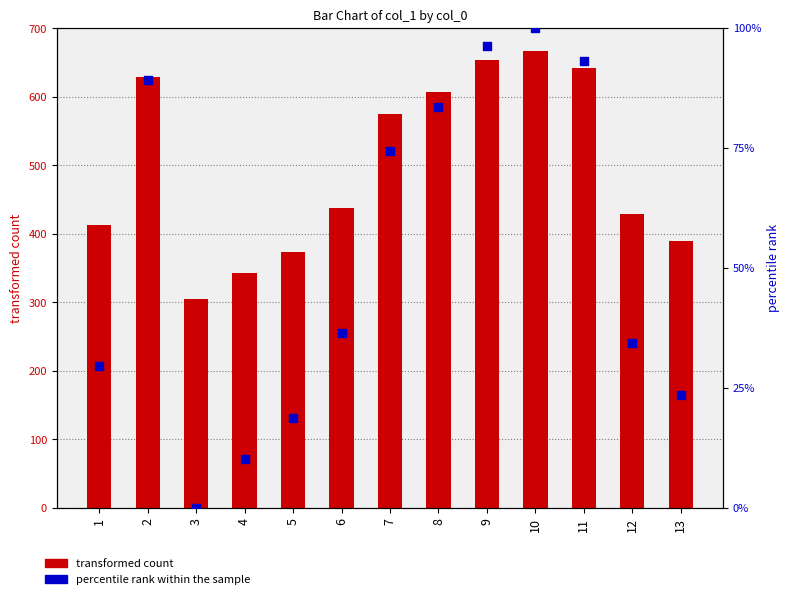

Is the value of transformed count at 2 greater than the value of percentile rank within the sample at 1?

Yes